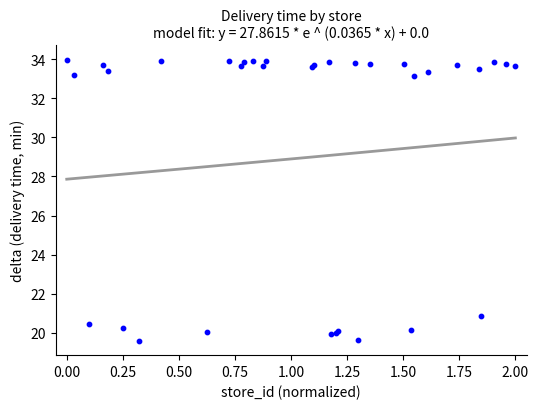

What Y value in the scatter plot is closest to 26?

20.9